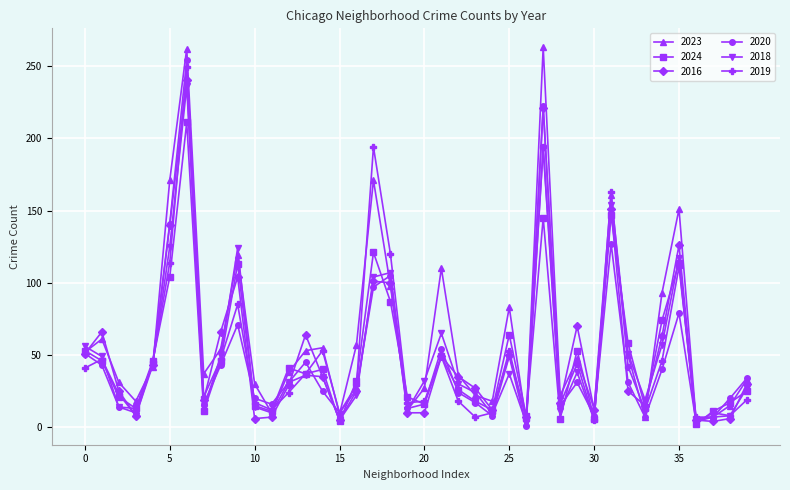

What is the average value of the 2024 series?

48